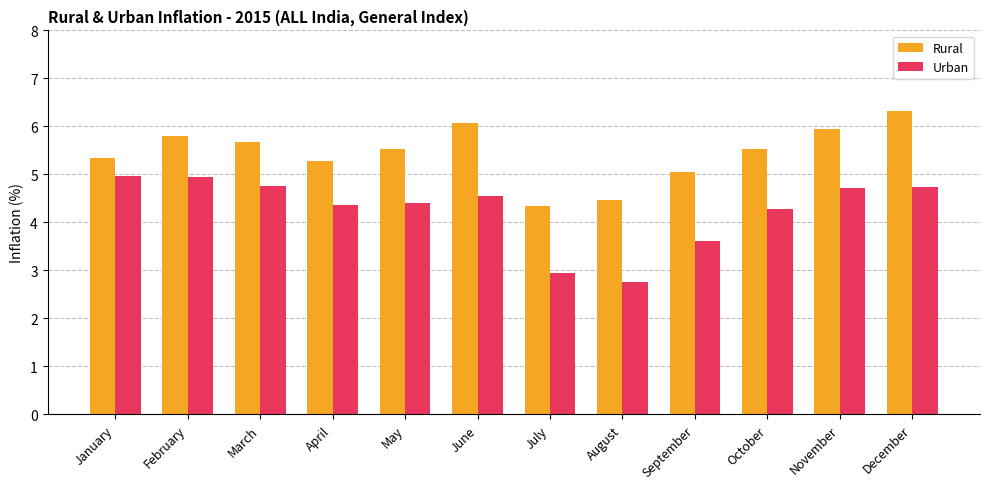

At which label does Rural reach its minimum?

July